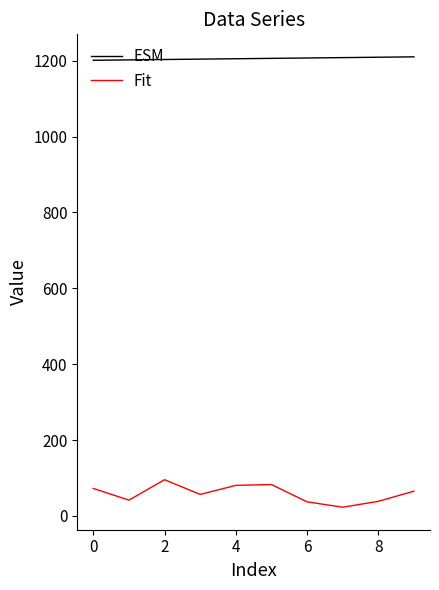

Which series has the widest spread of values?

Fit